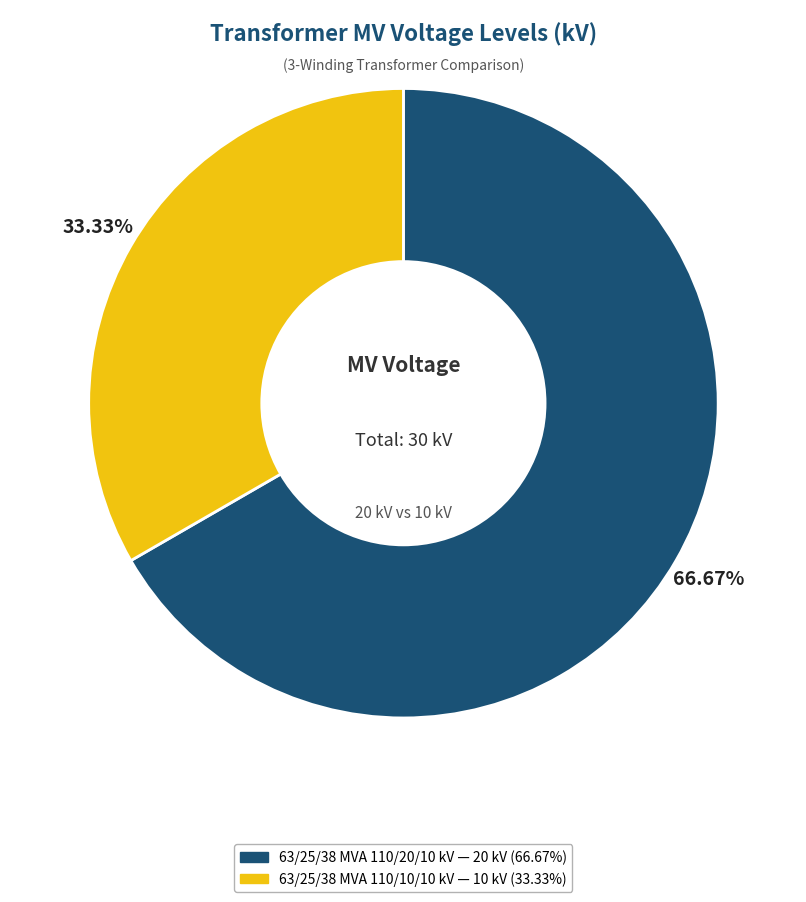

Combined, what portion of the pie is 63/25/38 MVA 110/10/10 kV and 63/25/38 MVA 110/20/10 kV?

100.0%